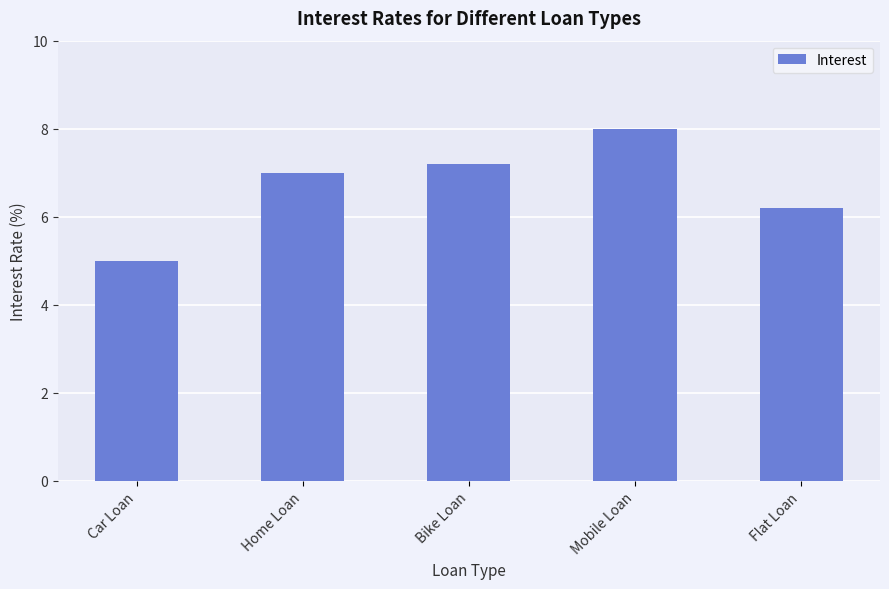

Which has a higher value, Flat Loan or Bike Loan?

Bike Loan